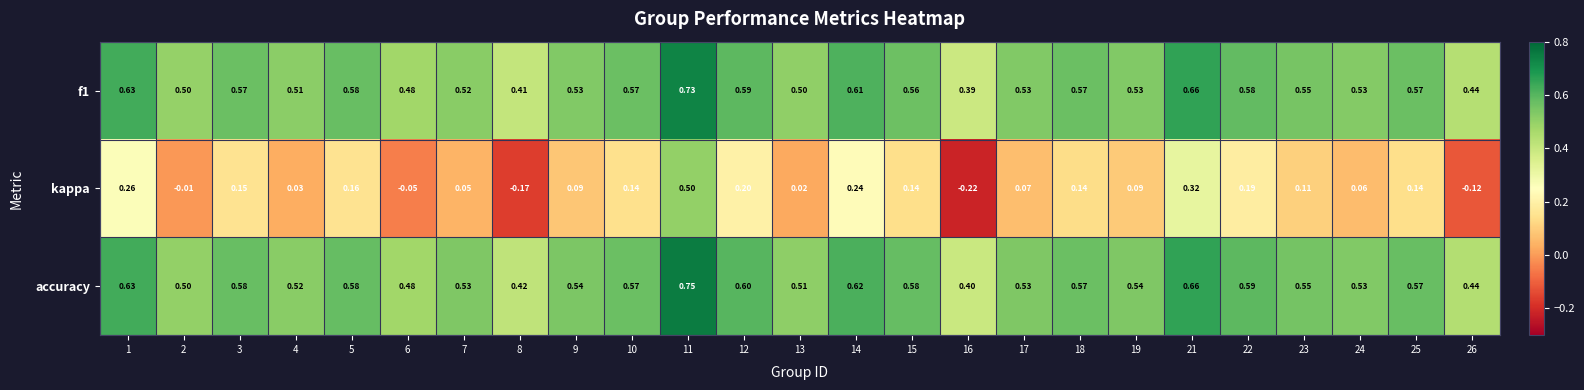

List the series in order of their peak value, lowest first.

kappa, f1, accuracy